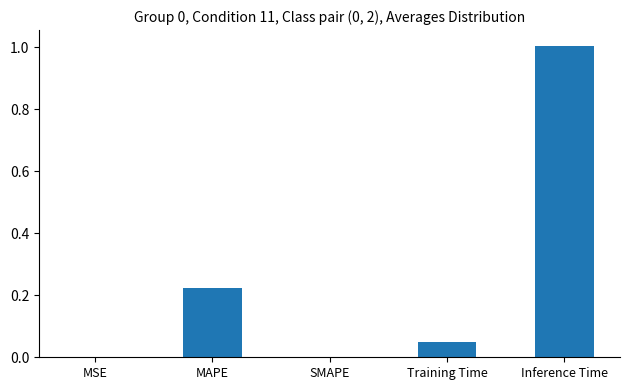

How many data points does each series have?

5